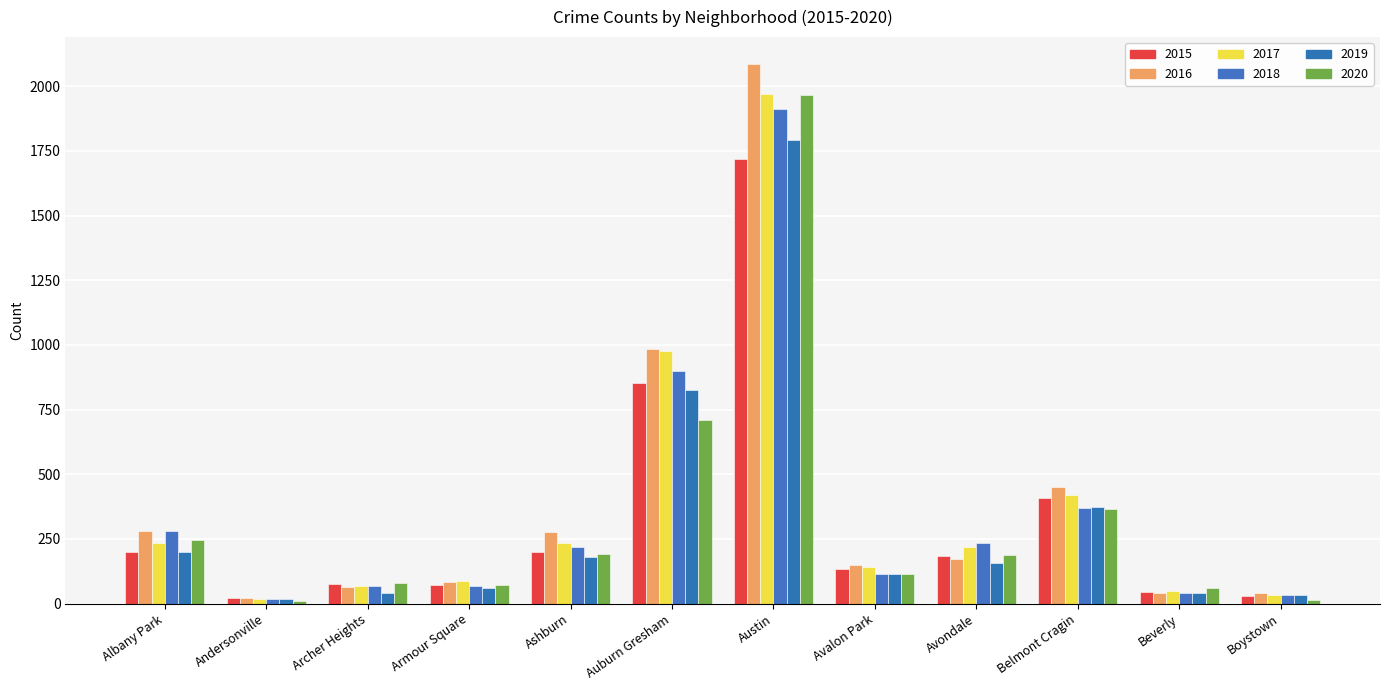

Between Archer Heights and Austin, which series saw the biggest shift?

2016